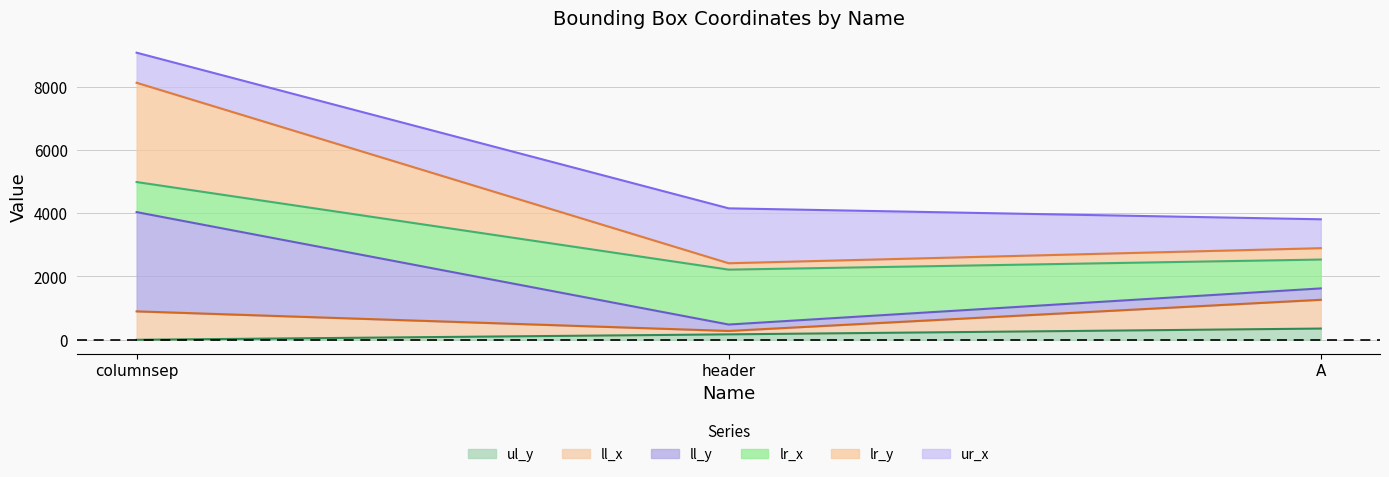

Which has a higher value, columnsep or A?

A